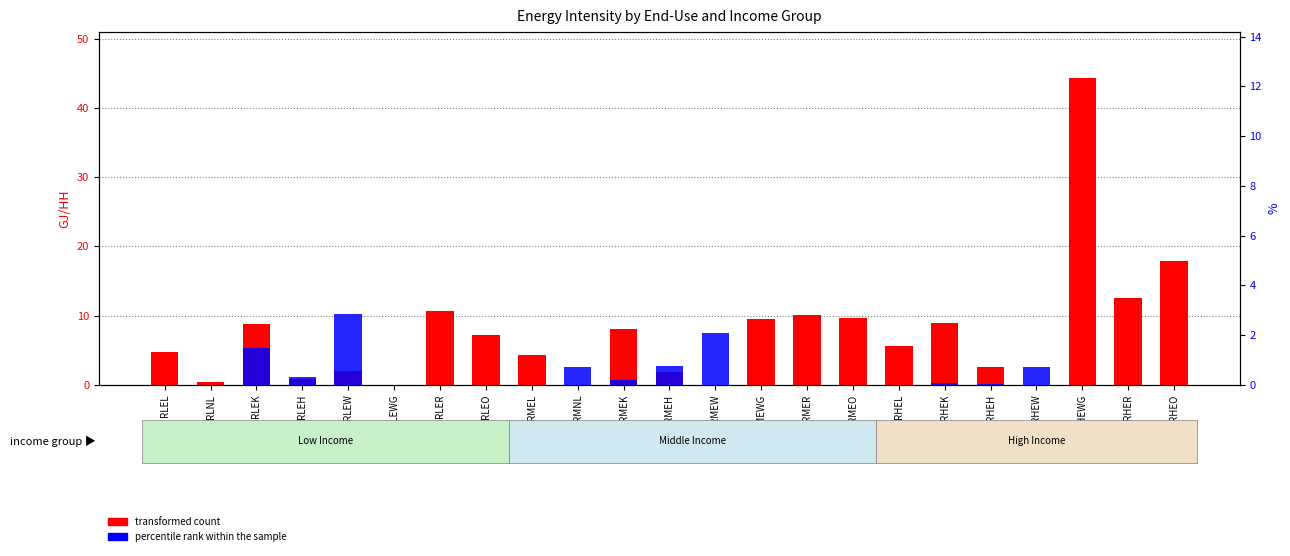

At how many categories does at least one series exceed 22?

1